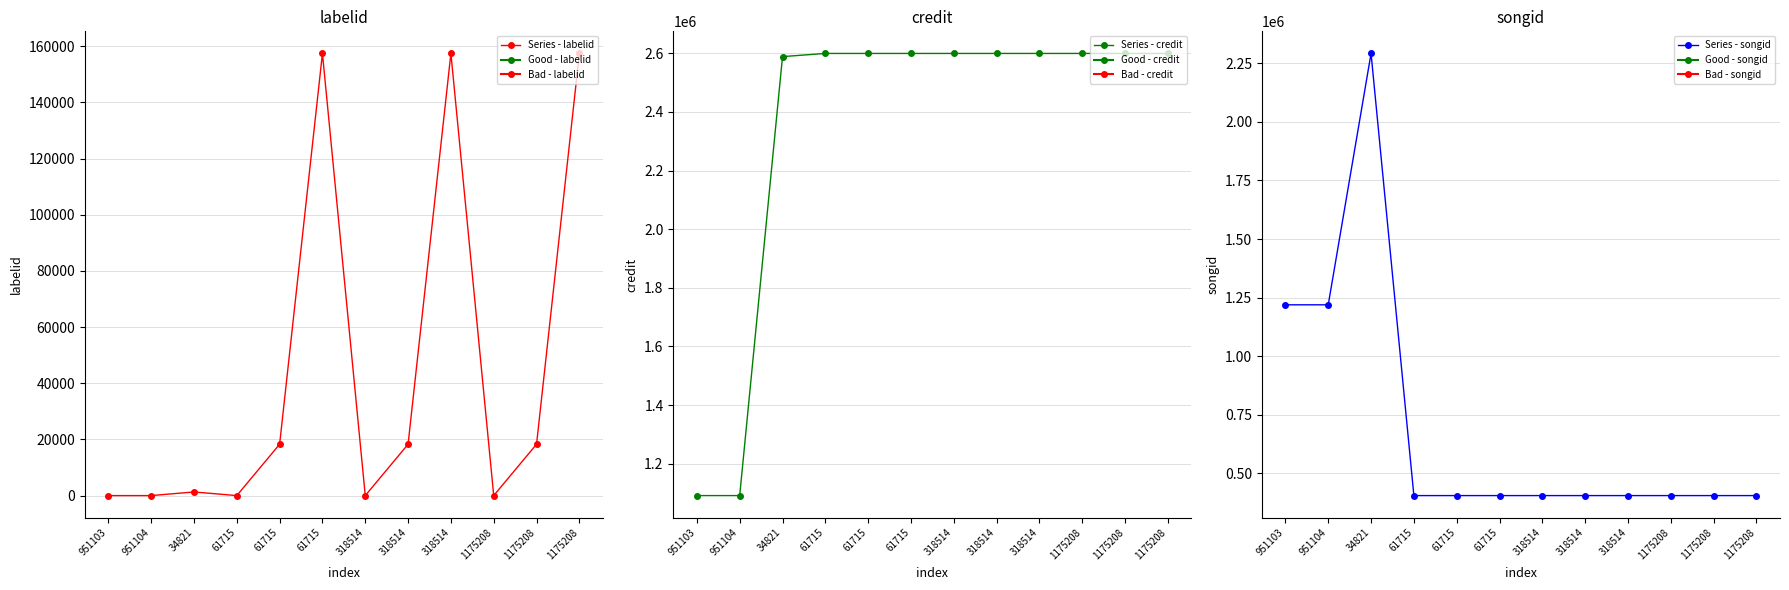

Reading left to right, what are all the values shown in this chart?

Series - labelid: -1	-1	1292	-1	18279	157438	-1	18279	157438	-1	18279	157438
Series - credit: 1091643	1091643	2588349	2599180	2599180	2599180	2599180	2599180	2599180	2599180	2599180	2599180
Series - songid: 1219093	1219093	2292609	404355	404355	404355	404355	404355	404355	404355	404355	404355